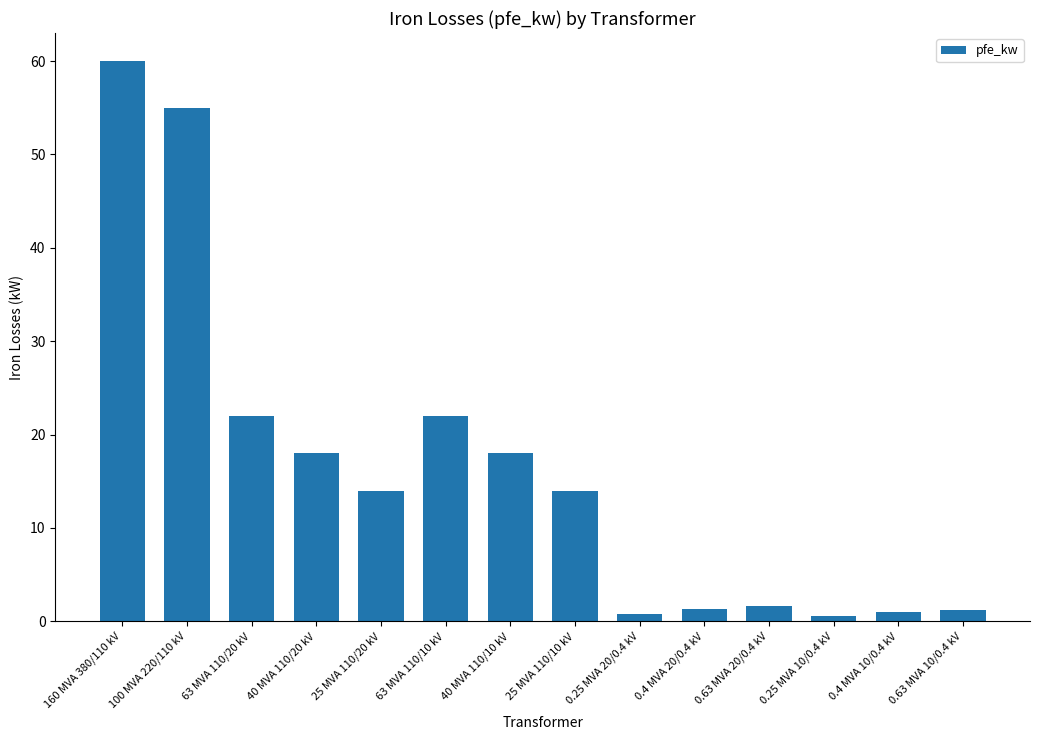

Count the number of data series in this chart.

1